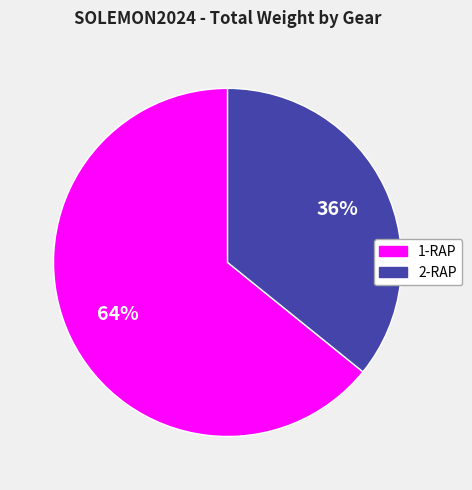

True or false: 2-RAP accounts for 36% of the total.

True